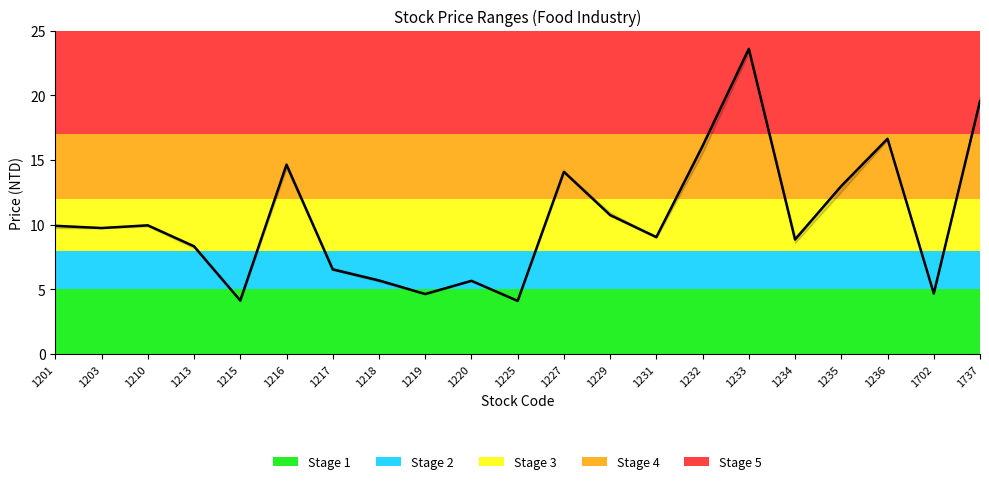

Where is the first local maximum?

1210